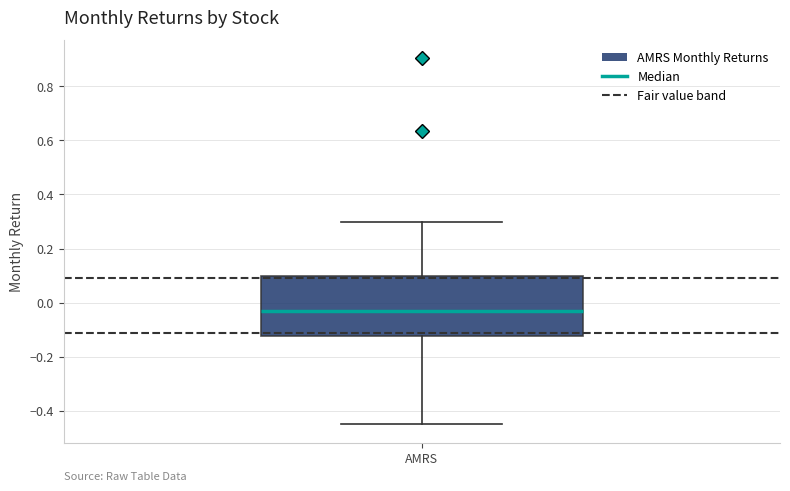

Transcribe this box plot: give where the median line is, the range the box spans, and where the two whiskers end, as read against the y-axis. The values are not printed on the chart, so give them approximately, as read against the axis.

median -0.02, box -0.12 to 0.10, whiskers -0.46 to 0.30